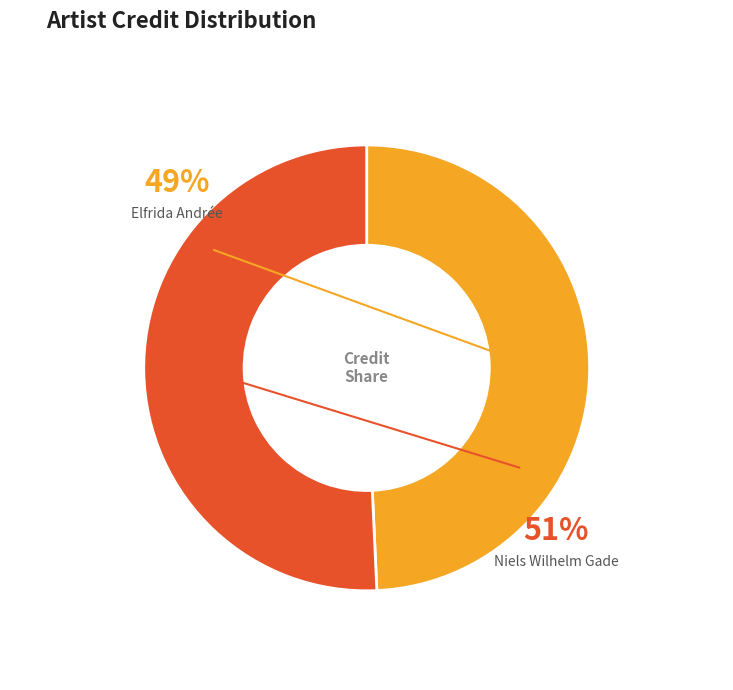

How many segments does this pie chart have?

2